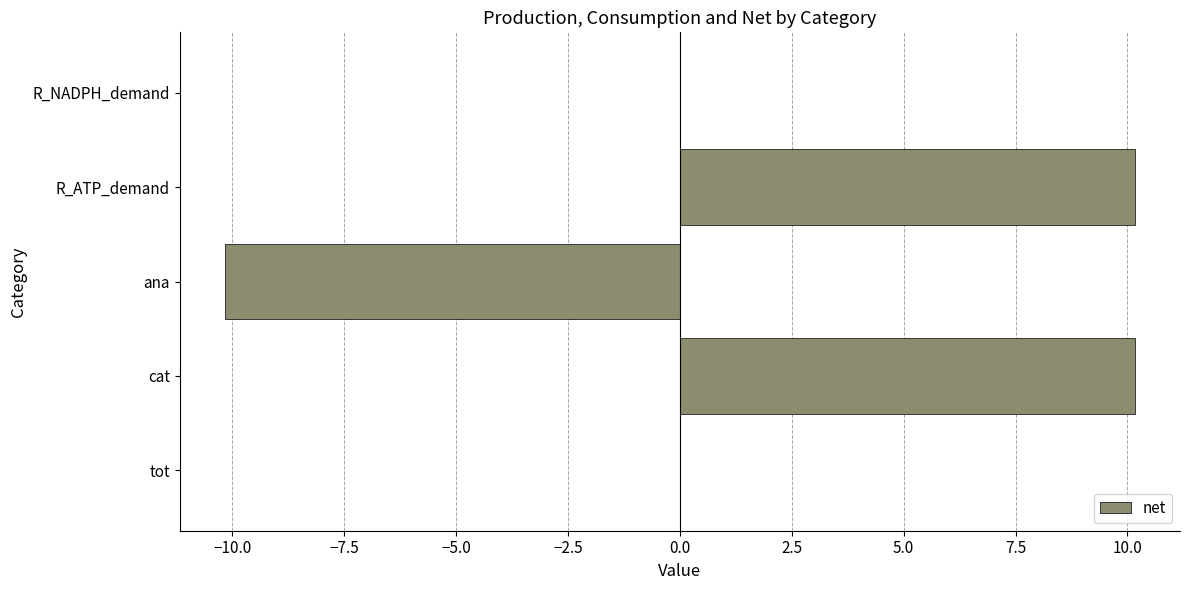

How many series are shown in this chart?

1